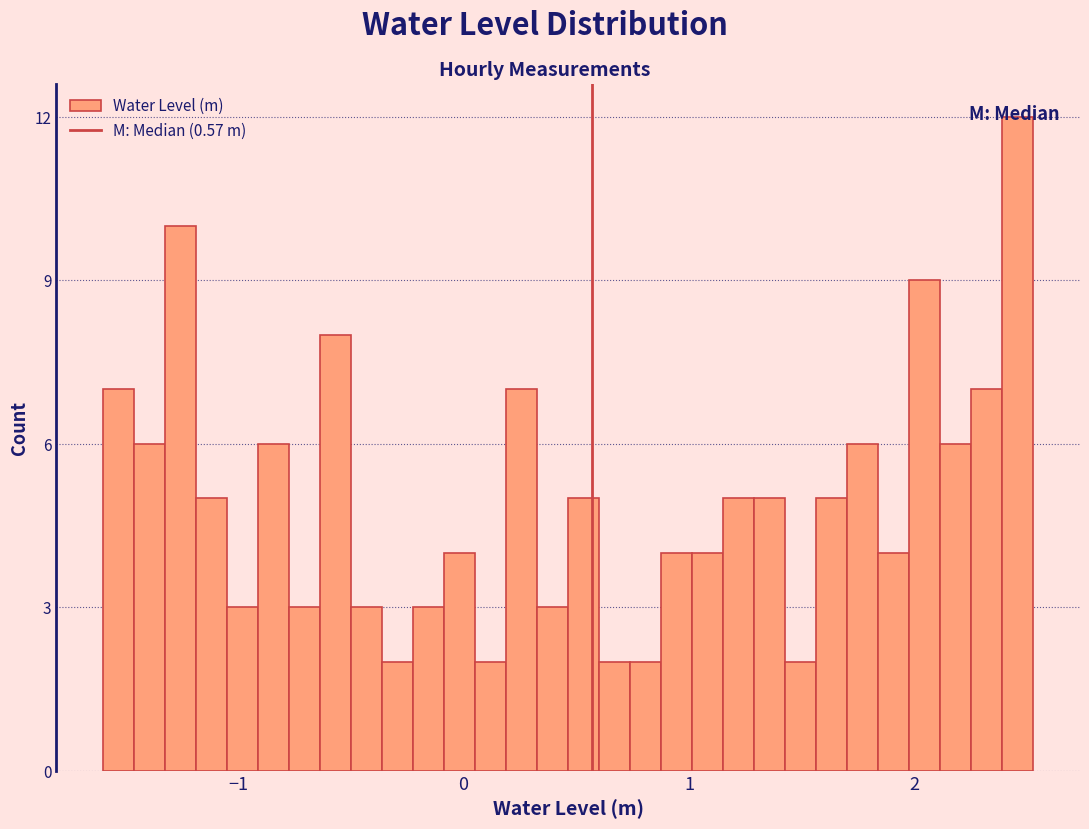

Around what value on the x-axis is the tallest bar? Give the approximate position of its centre, as read against the axis.

2.5